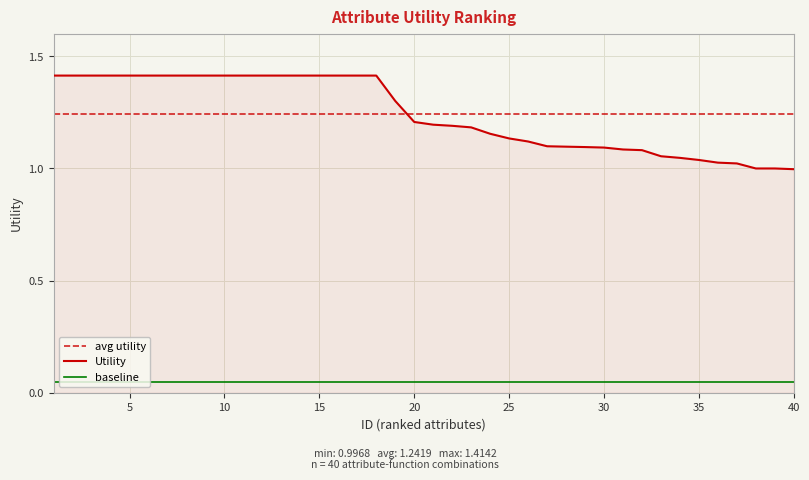

How many categories are shown in the chart?

40